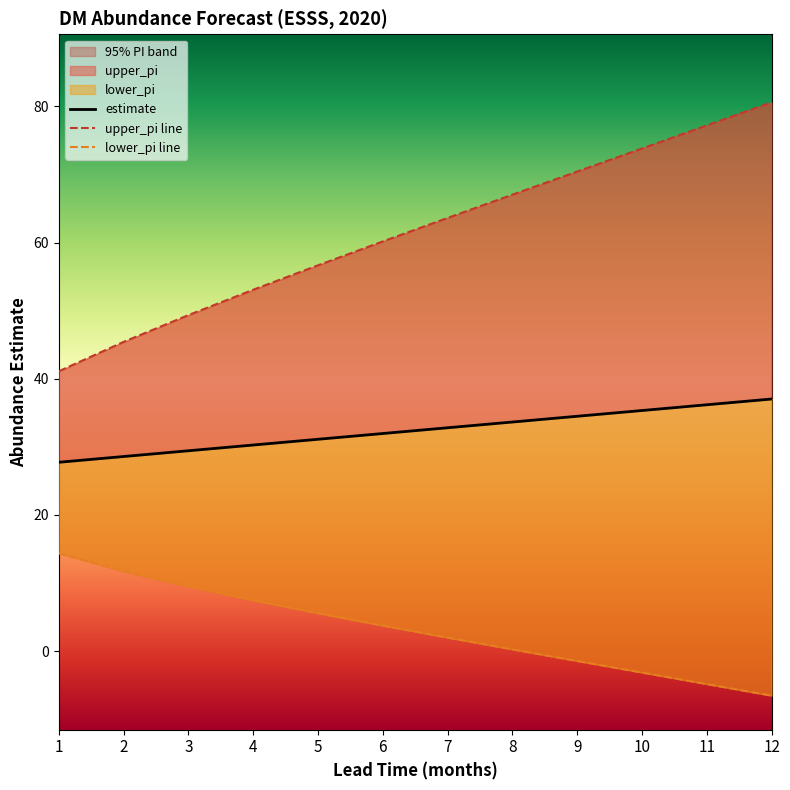

True or false: estimate has more than 1 interior local peaks.

False